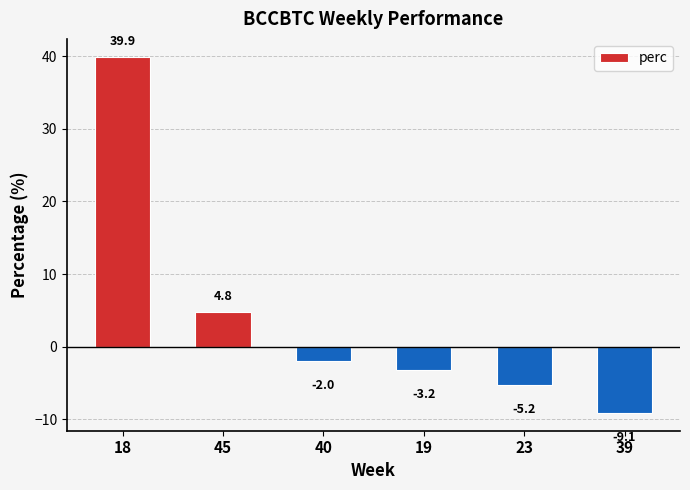

What position from the right is 45?

5